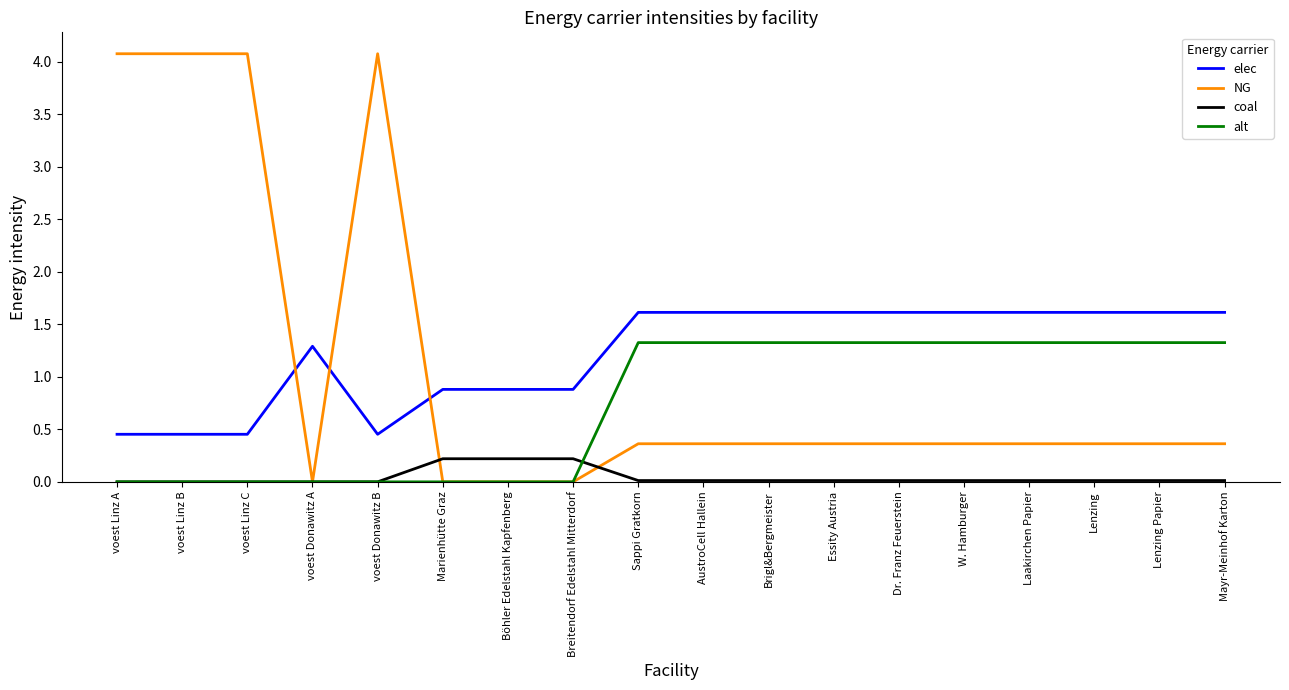

How many times do elec and NG cross each other?

3